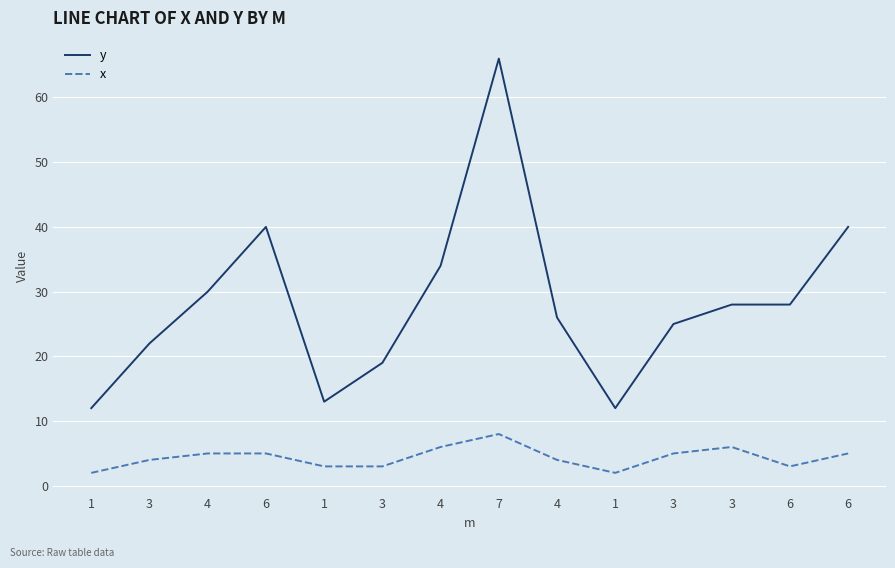

What are all the series names shown in the legend?

y, x